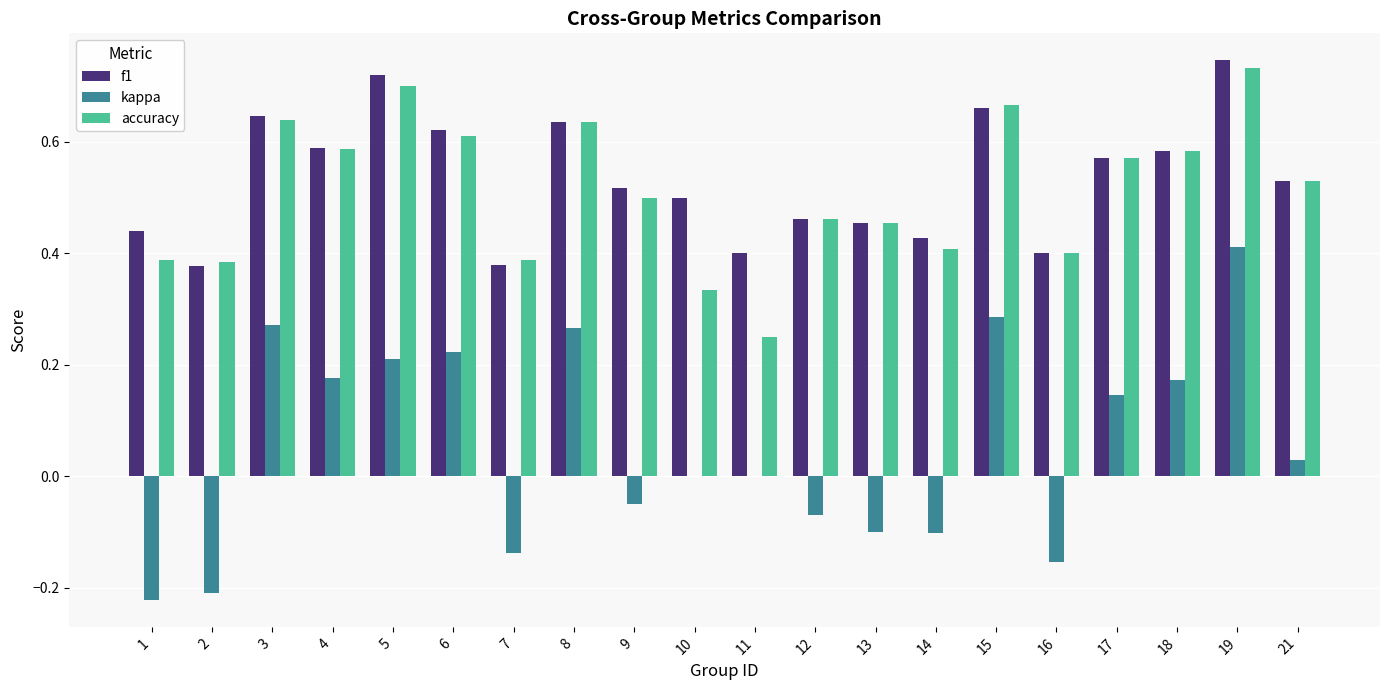

Between 5 and 17, which series saw the biggest shift?

f1